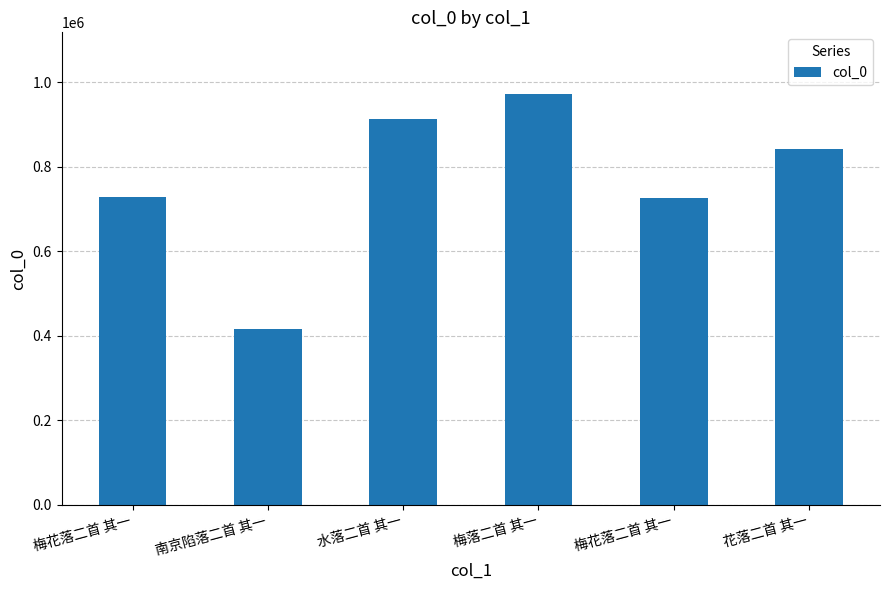

What is the value of the 5th bar from the left?

726885